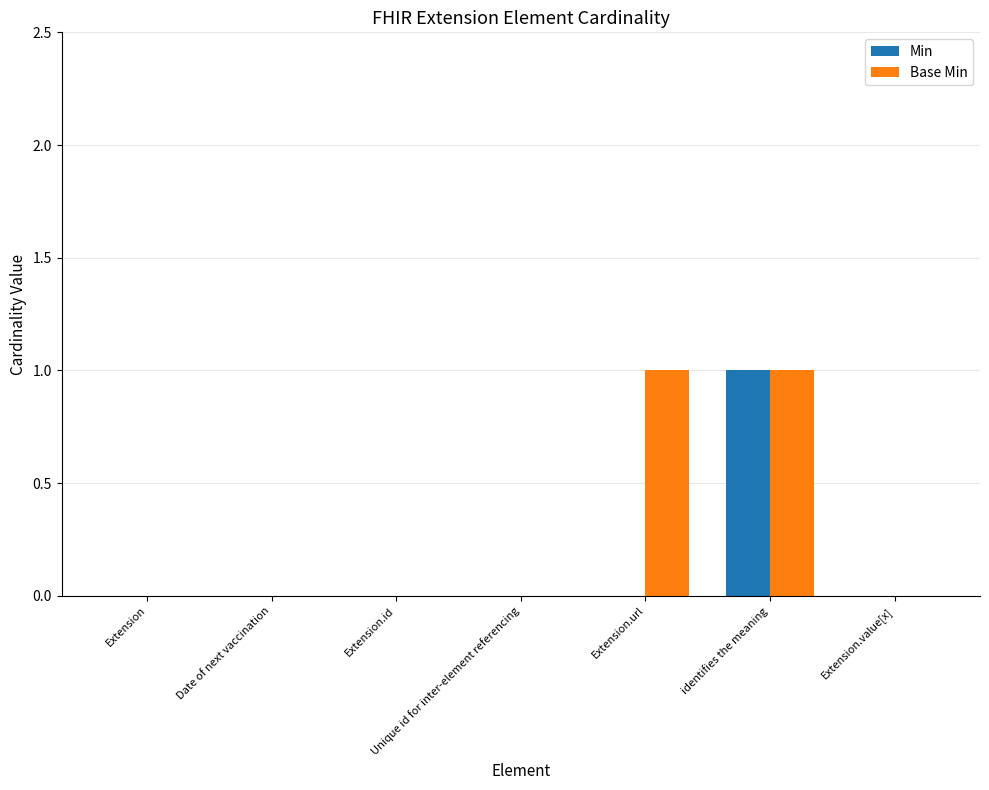

Between Date of next vaccination and Extension.url, which series saw the biggest shift?

Base Min